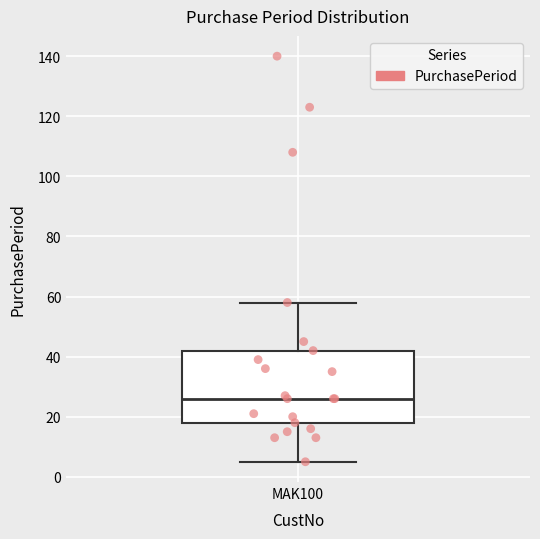

Transcribe this box plot: give where the median line is, the range the box spans, and where the two whiskers end, as read against the y-axis. The values are not printed on the chart, so give them approximately, as read against the axis.

median 26, box 18 to 42, whiskers 6 to 58